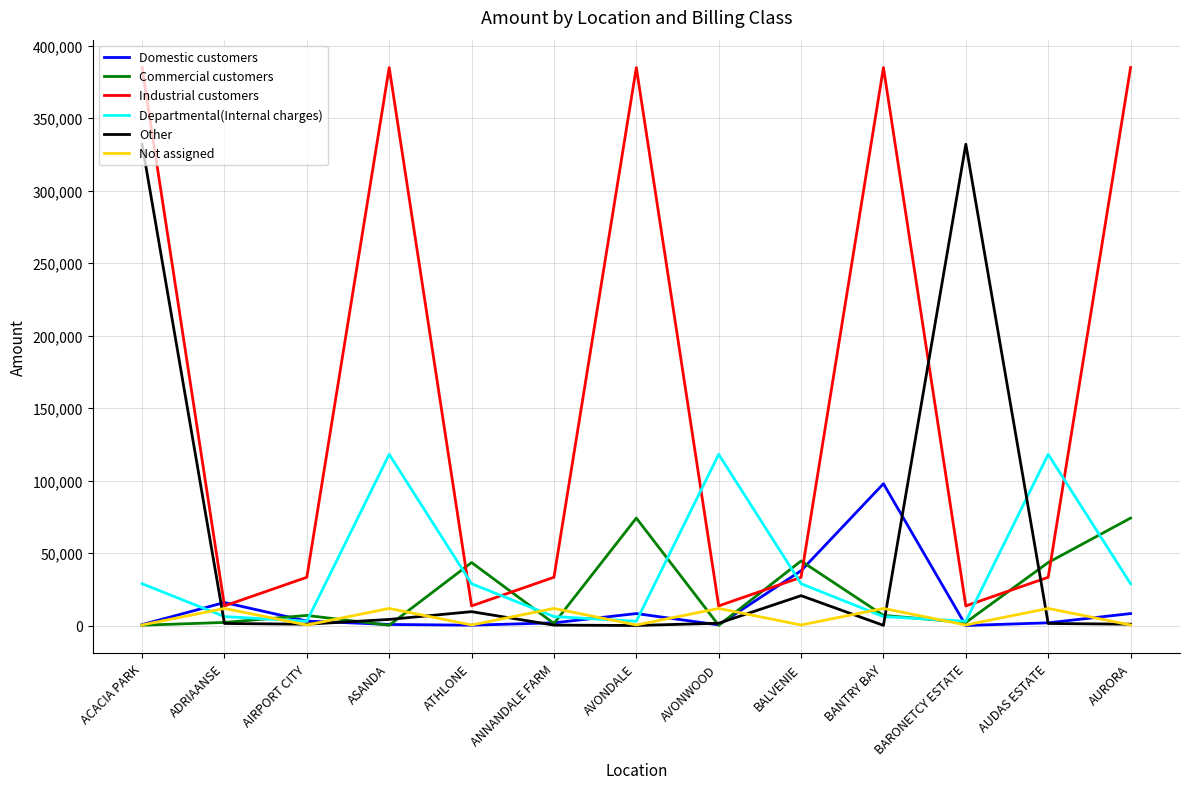

Which series has the widest spread of values?

Industrial customers